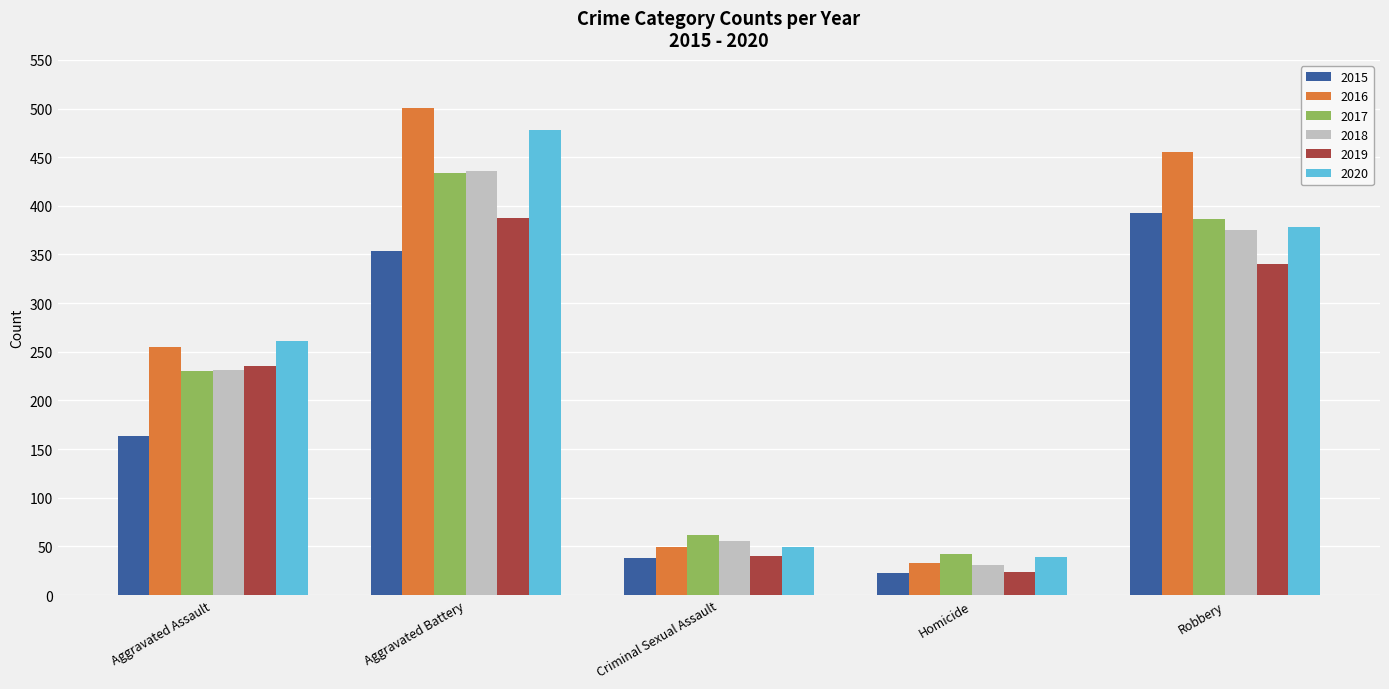

What value does the 2016 series have at Criminal Sexual Assault?

49